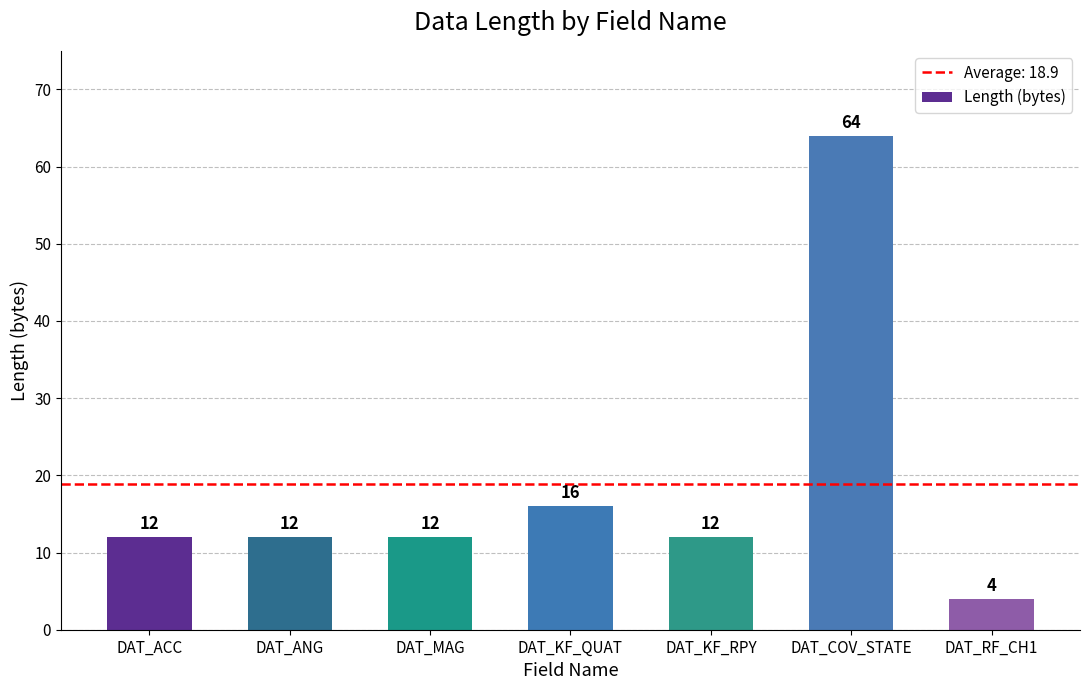

Is it true that the value at DAT_MAG is 6?

False